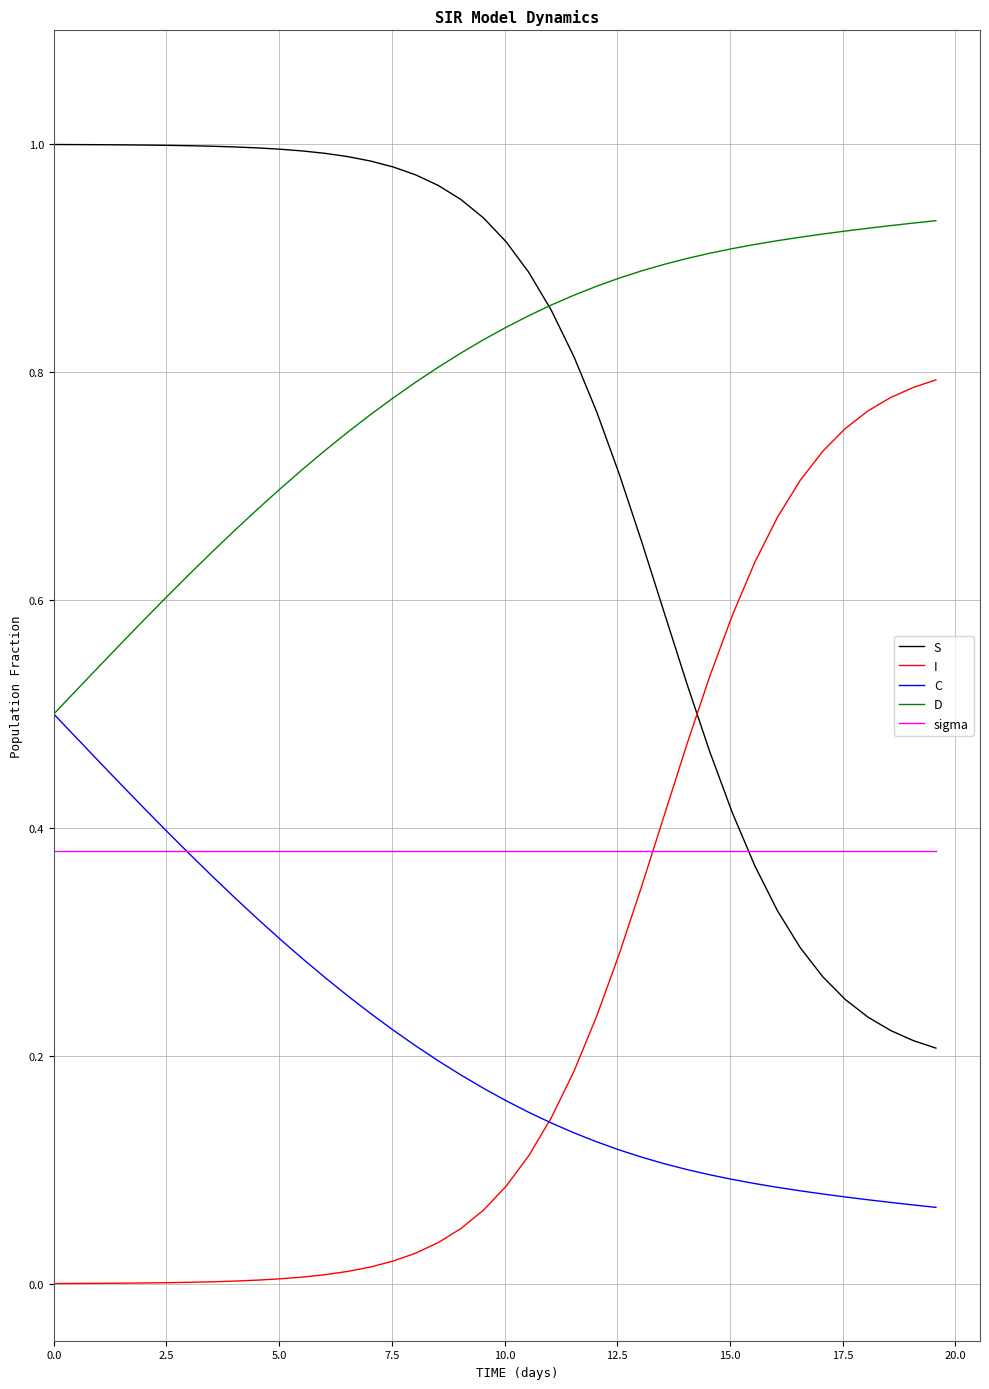

How many lines are shown in the chart?

5